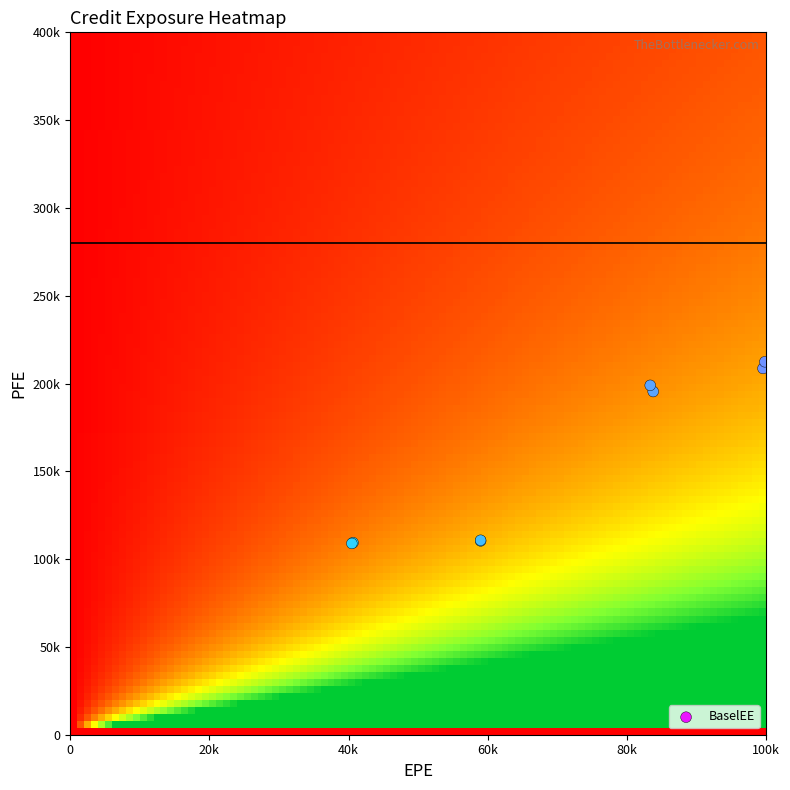

Read the PFE value at 12.

195438.0